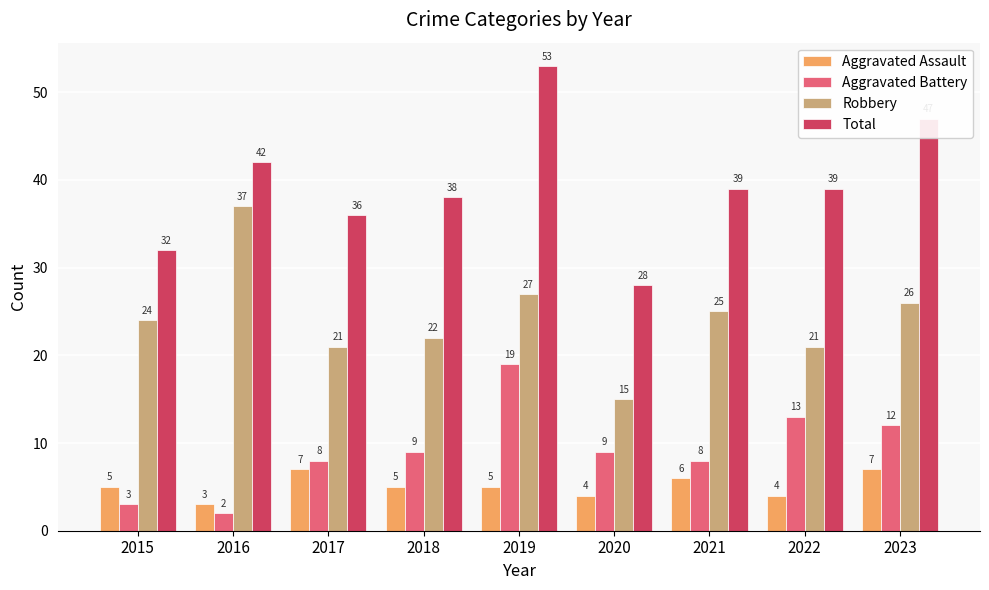

How many categories are shown in the chart?

9